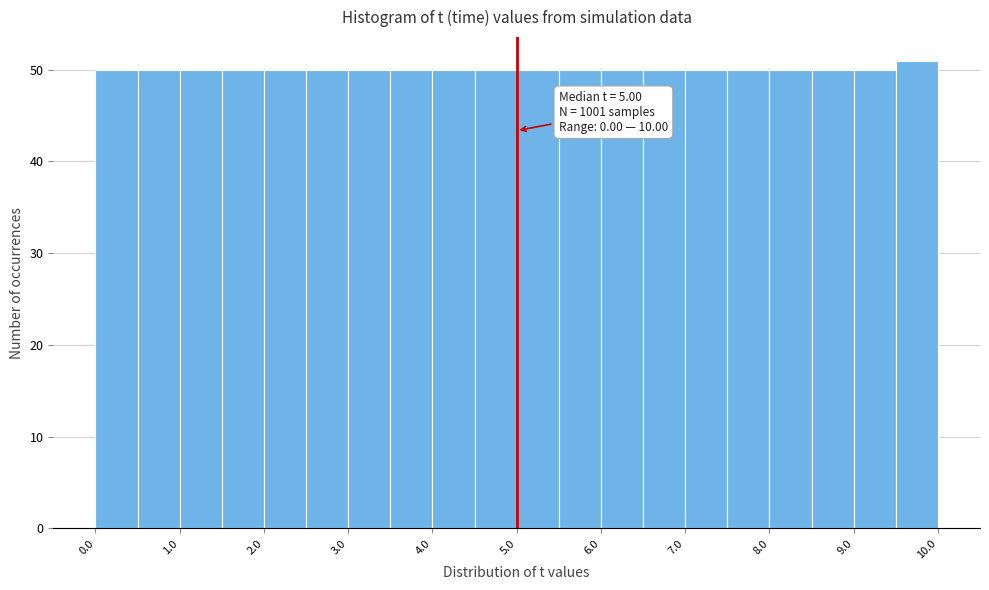

Over which range of the x-axis is the bar tallest?

9.5 to 10.0